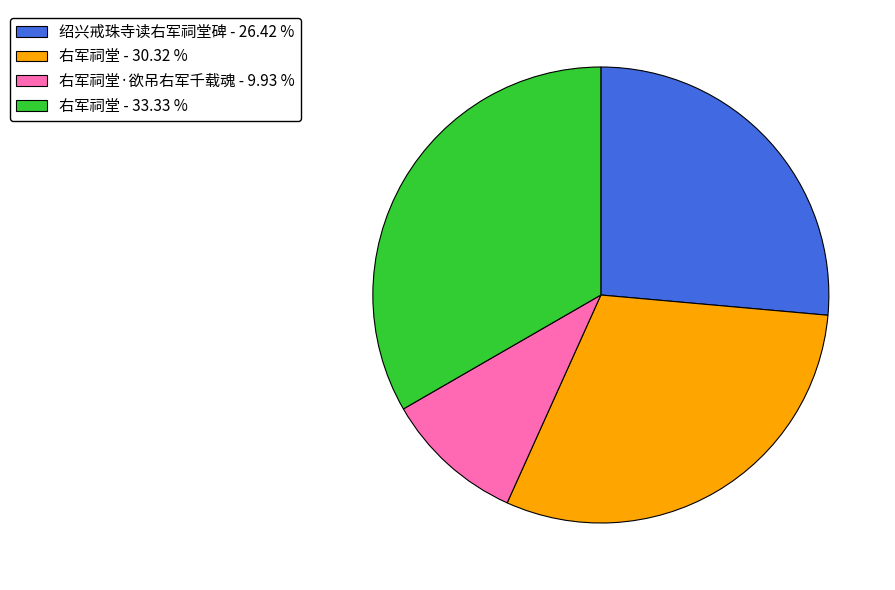

Is there any slice that represents more than half of the pie?

No